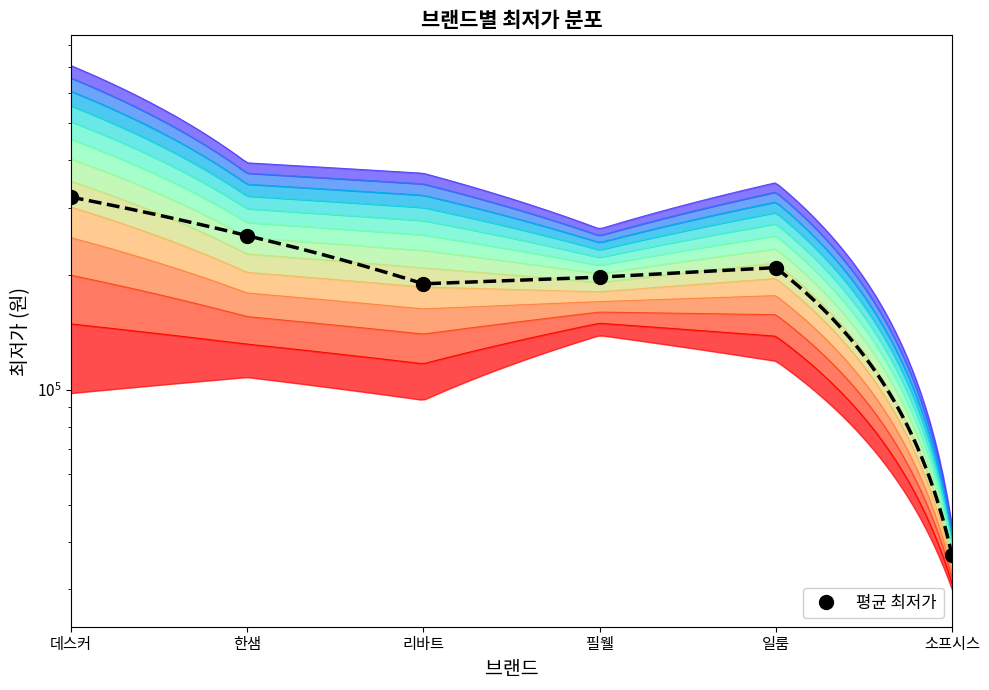

What is the maximum value shown in the chart?

320125.0